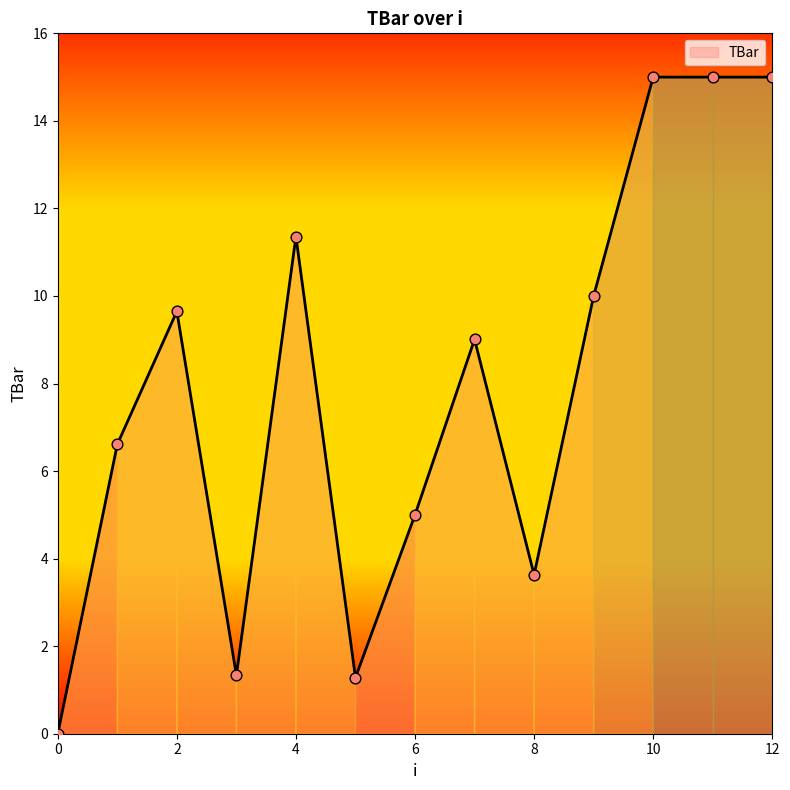

What is the maximum value shown in the chart?

15.0